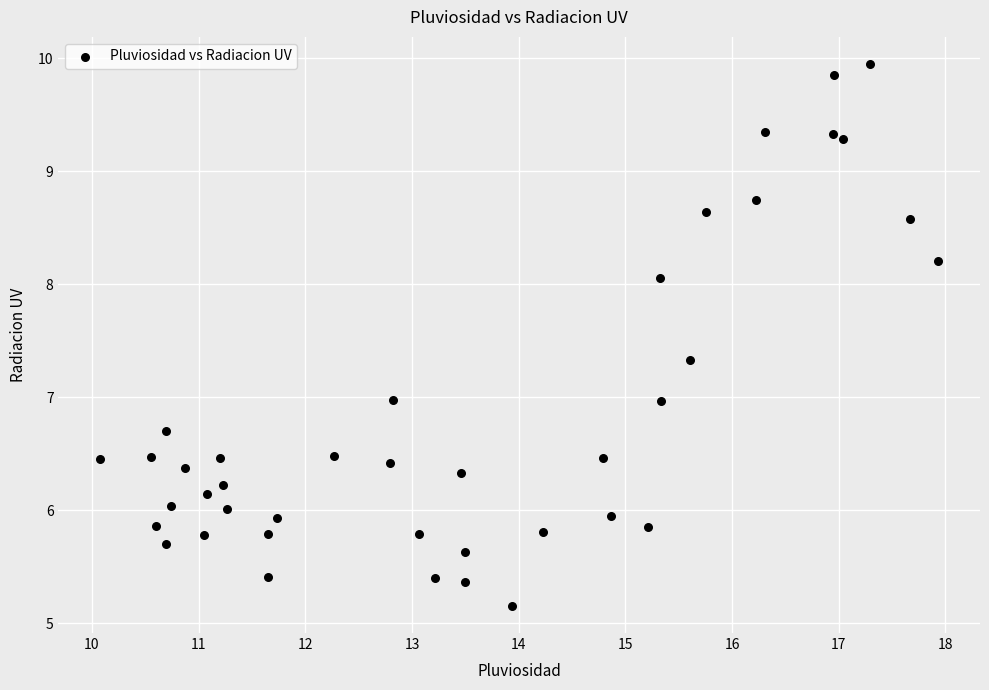

What is the range of Y values (max minus min)?

4.8